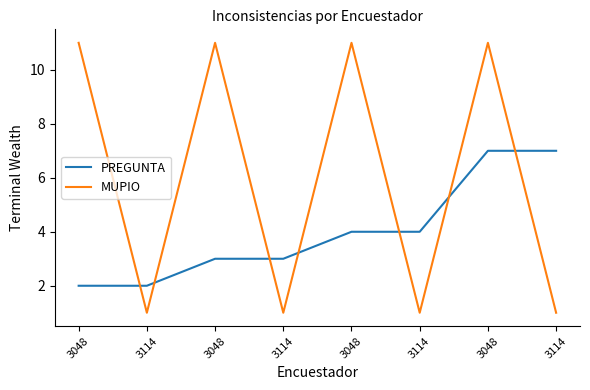

Does the chart have visible grid lines?

No